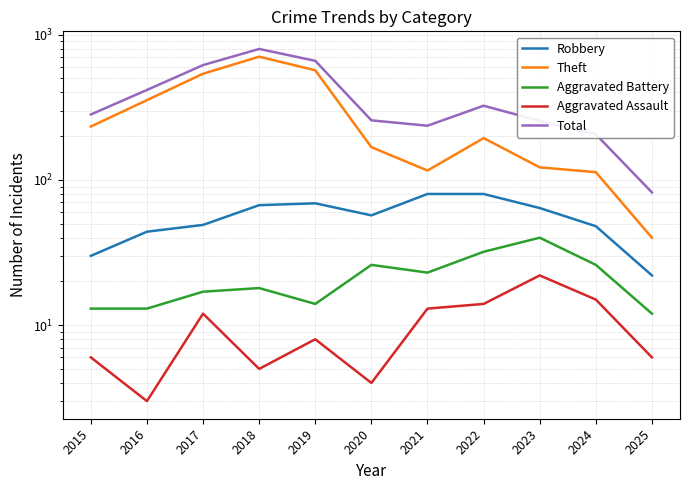

The value of Aggravated Assault at 2023 is 15. True or false?

False